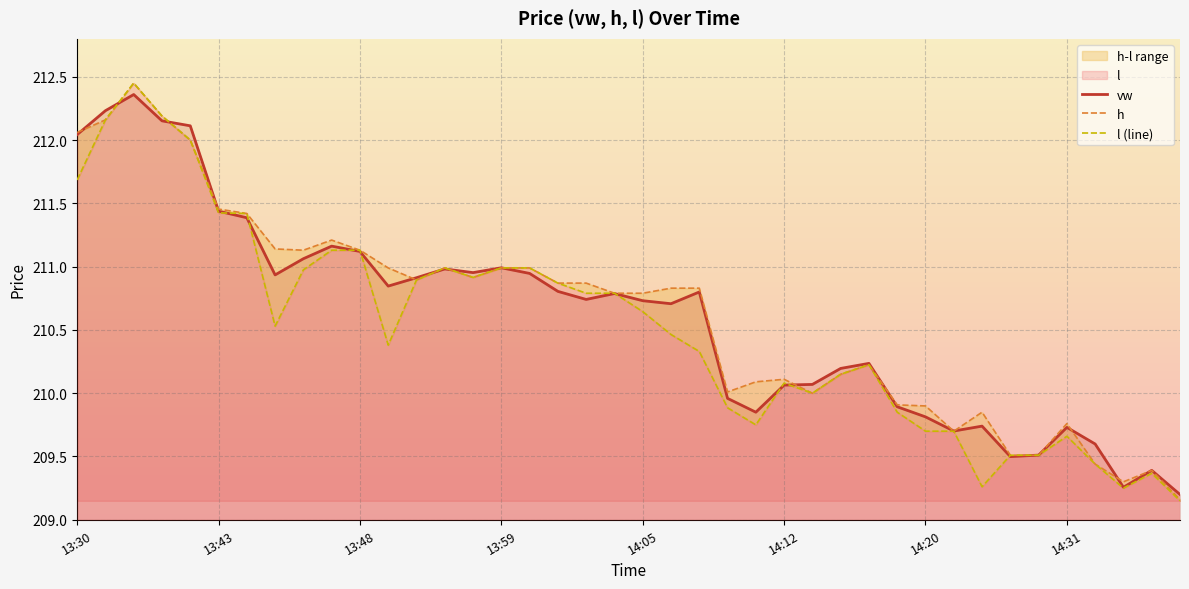

True or false: vw has a value of 54.8 at 13:43.

False